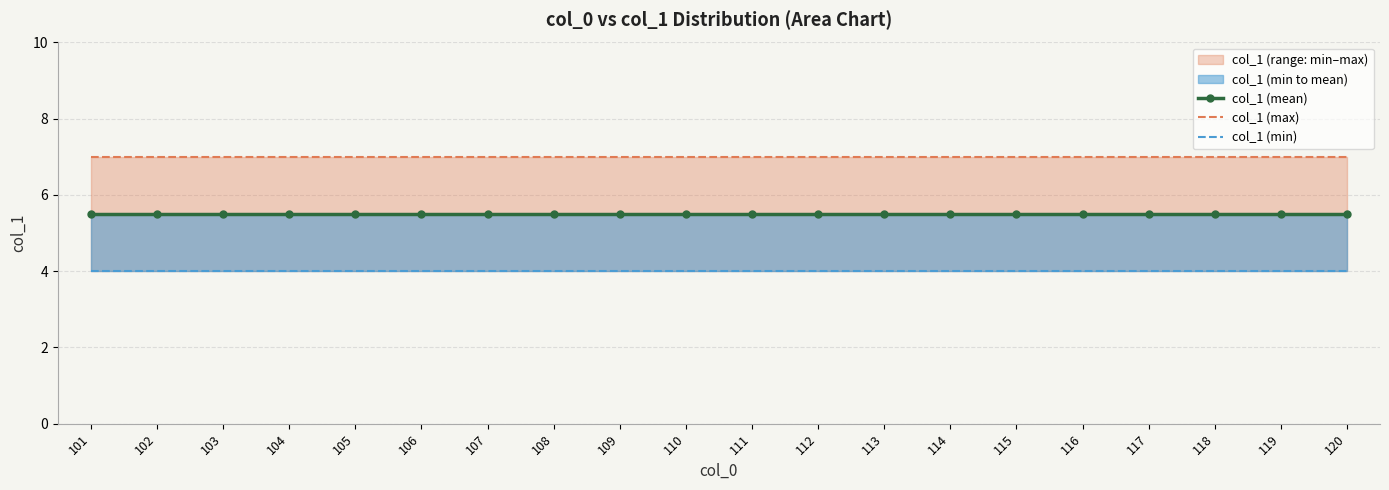

True or false: col_1 (max) and col_1 (mean) intersect in this chart.

False